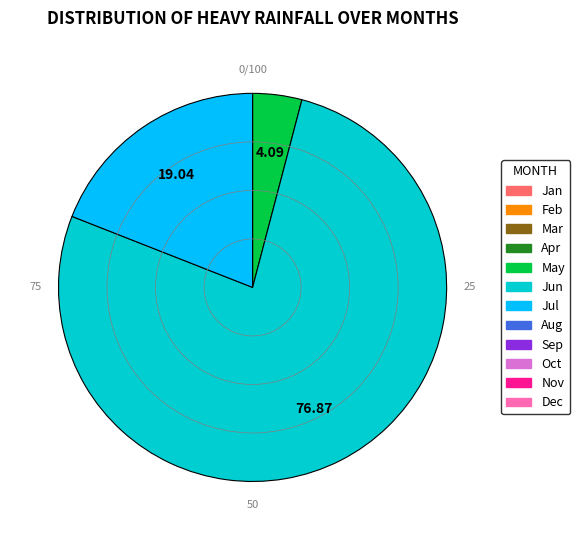

Is there any slice that represents more than half of the pie?

Yes